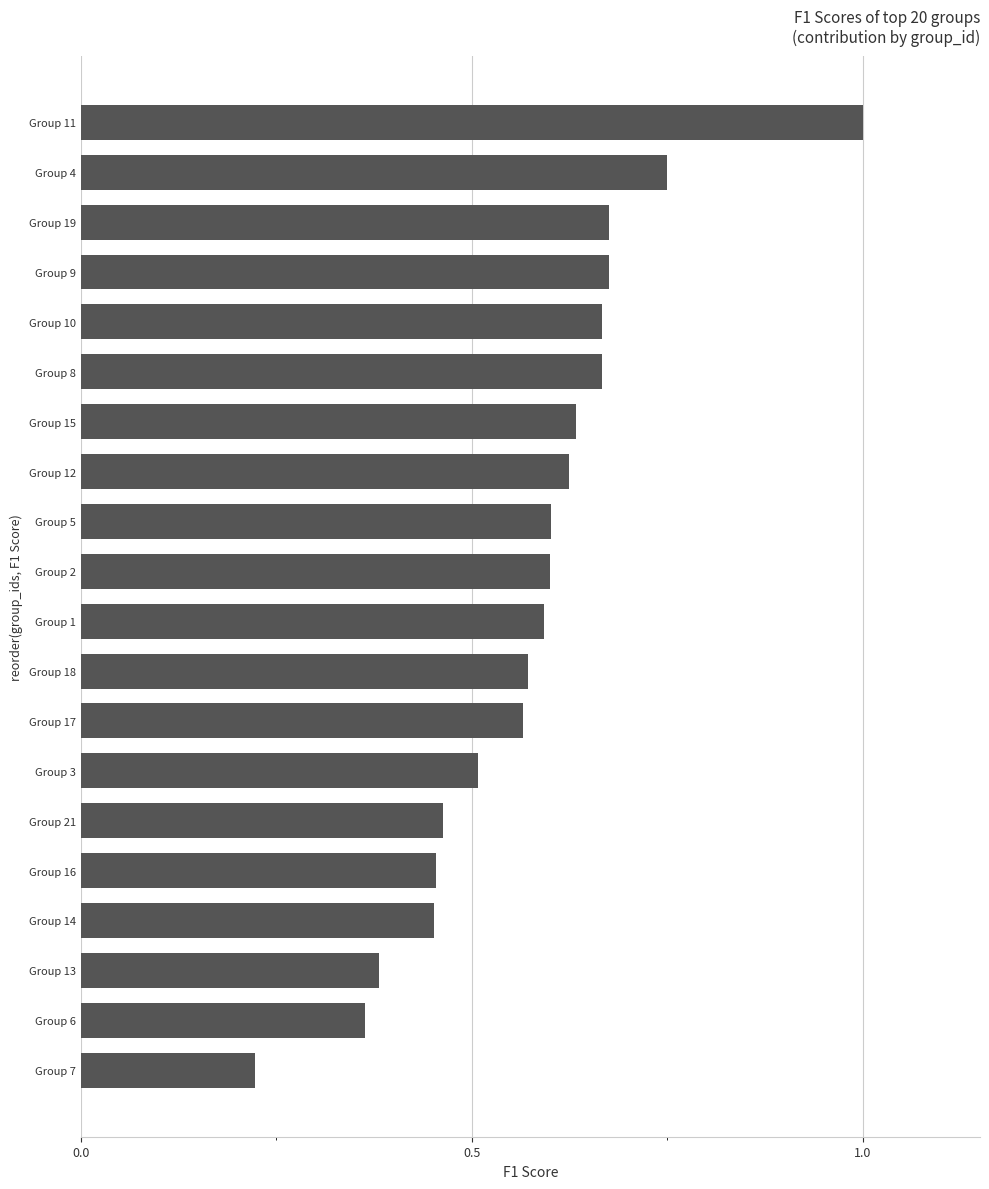

Does the chart contain stacked bars?

No